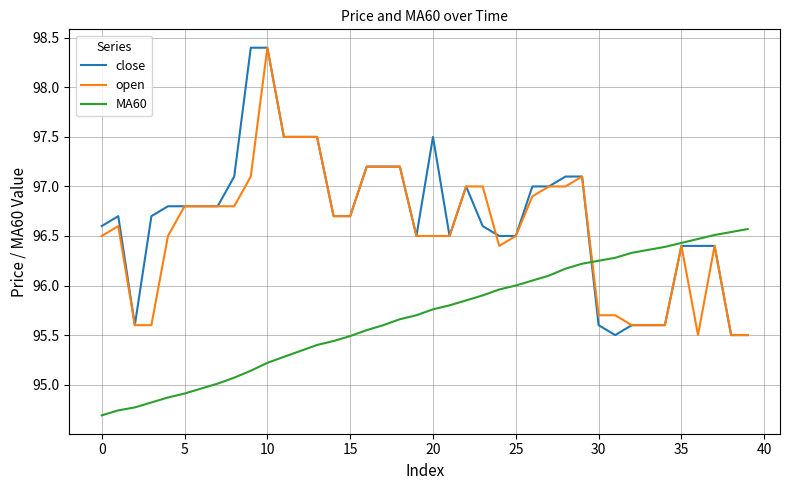

What is the highest value of the close series?

98.4